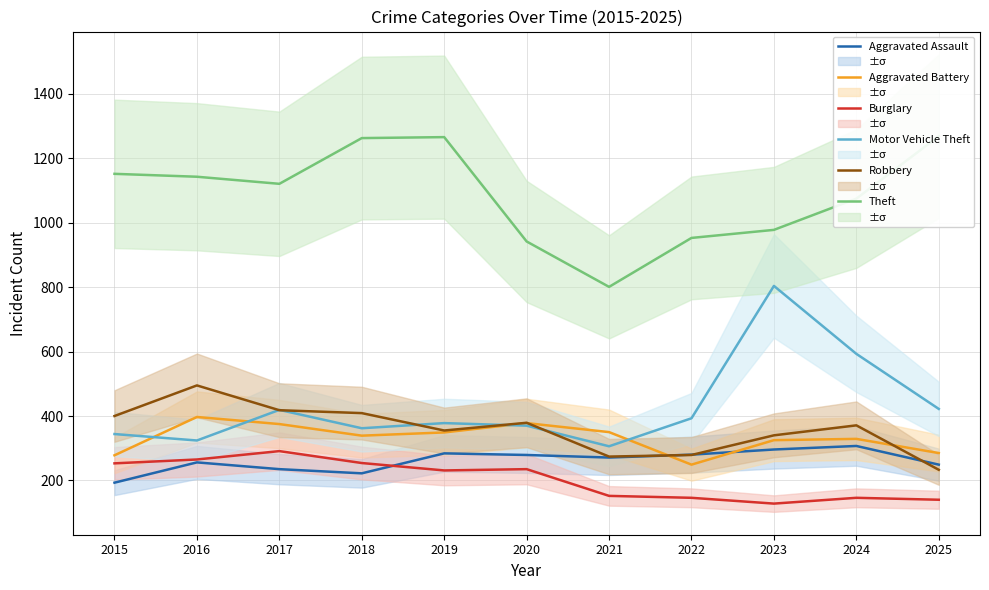

True or false: Theft and Burglary cross at least once.

False